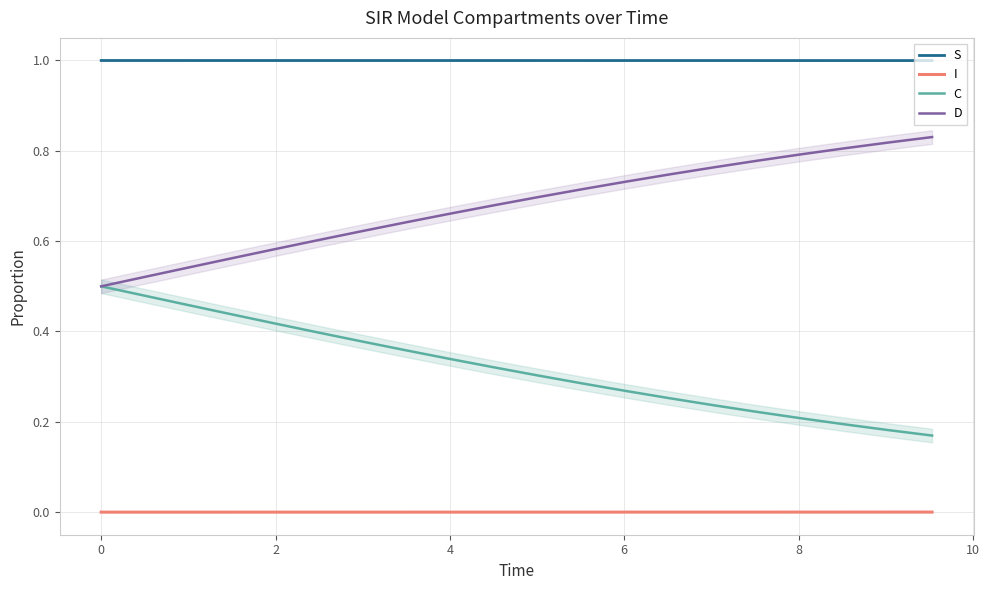

How many lines are shown in the chart?

4